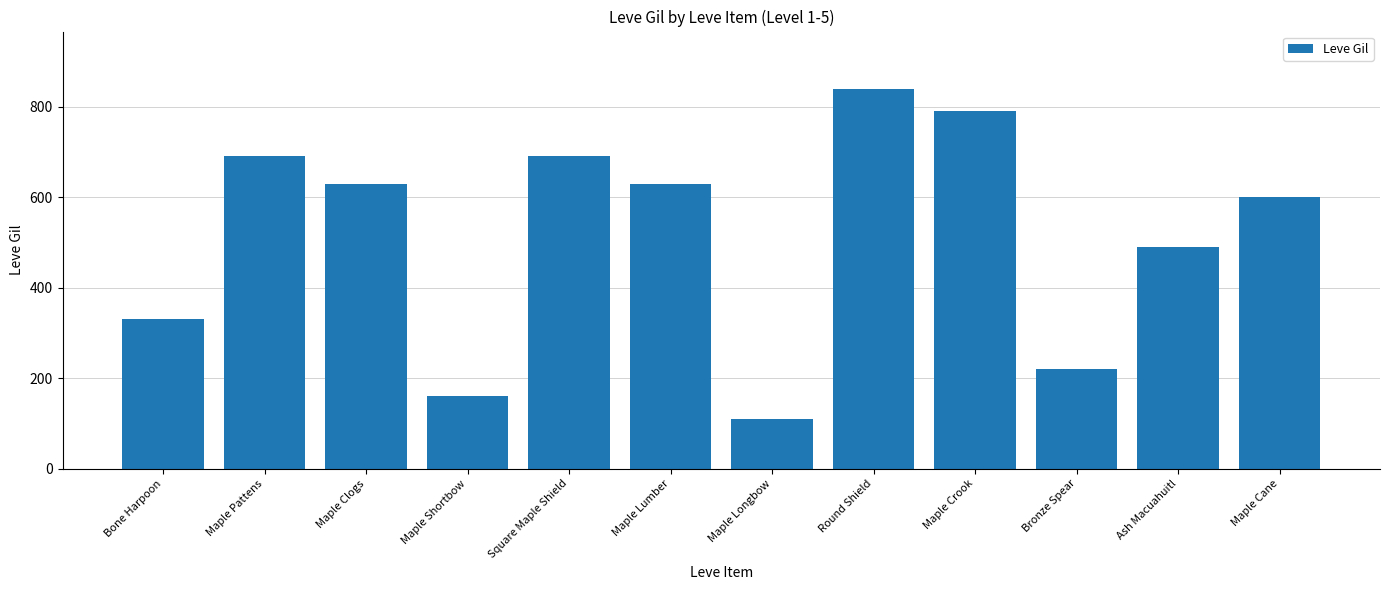

Does the chart contain stacked bars?

No